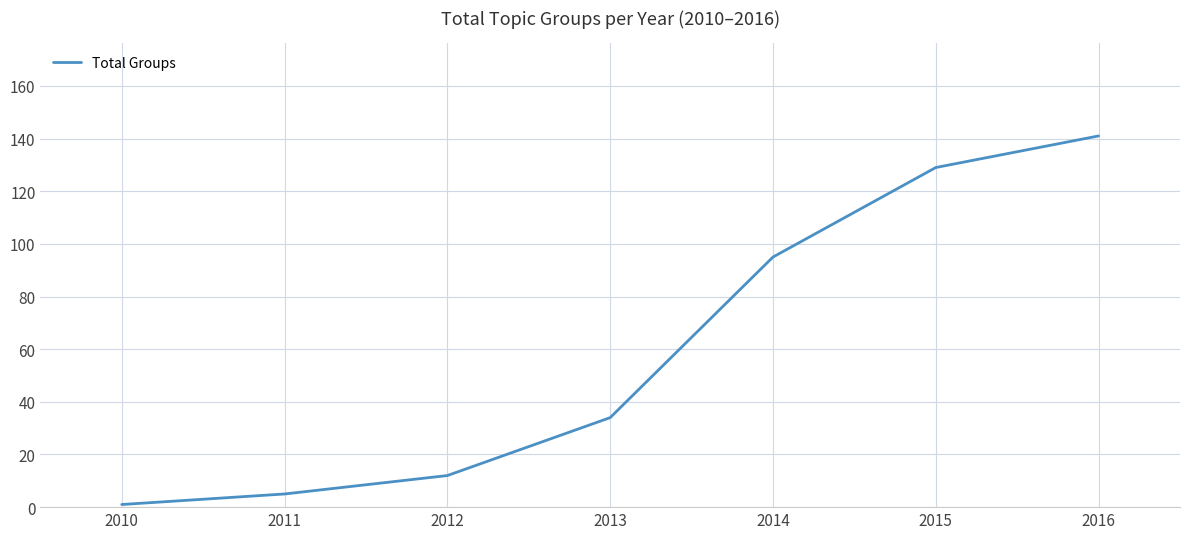

What is the difference between the maximum and minimum values?

140